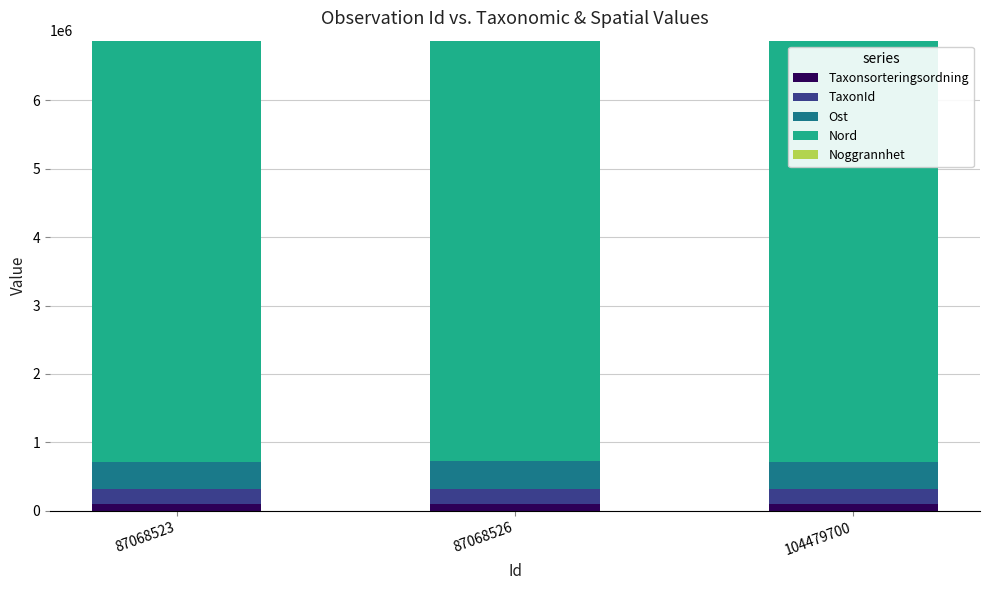

List the labels in order of Noggrannhet value, smallest first.

87068523, 87068526, 104479700